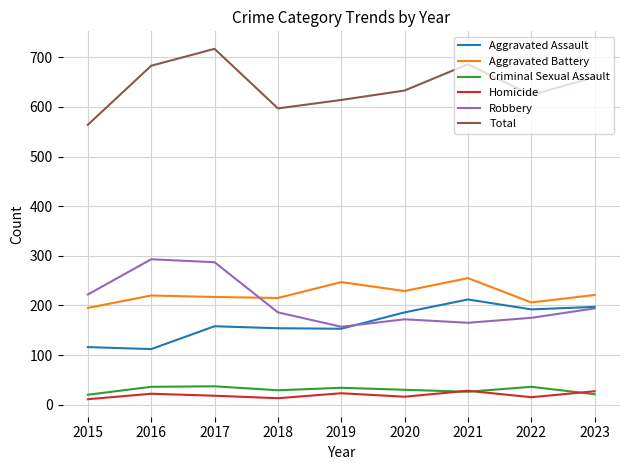

Where does the Robbery series first go above 186?

2015